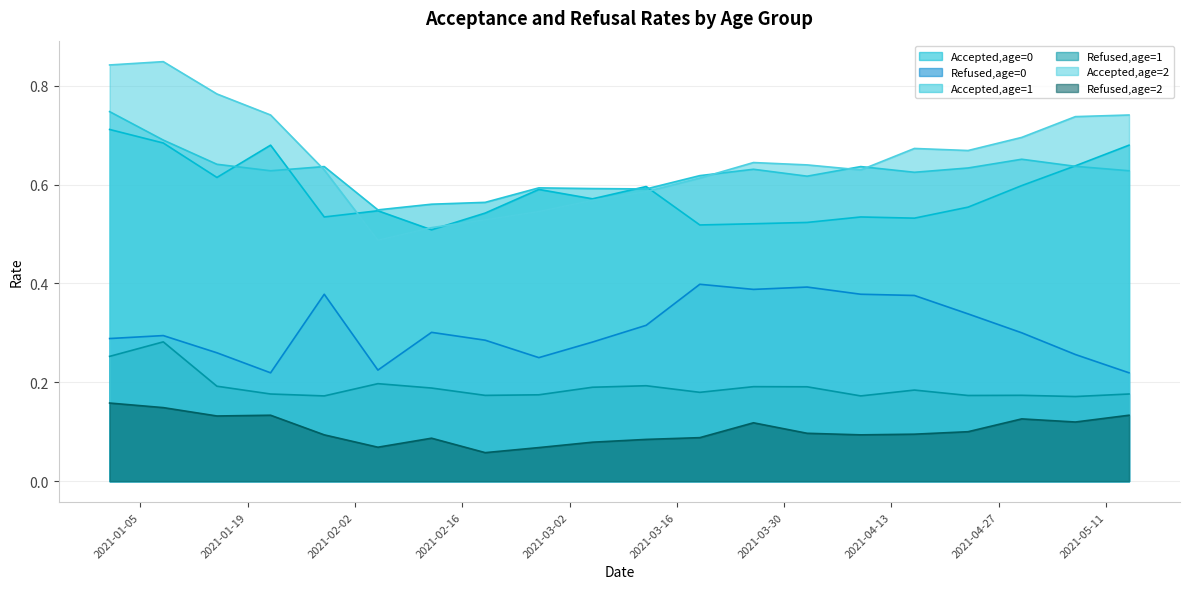

True or false: Refused,age=1 and Accepted,age=1 cross at least once.

False